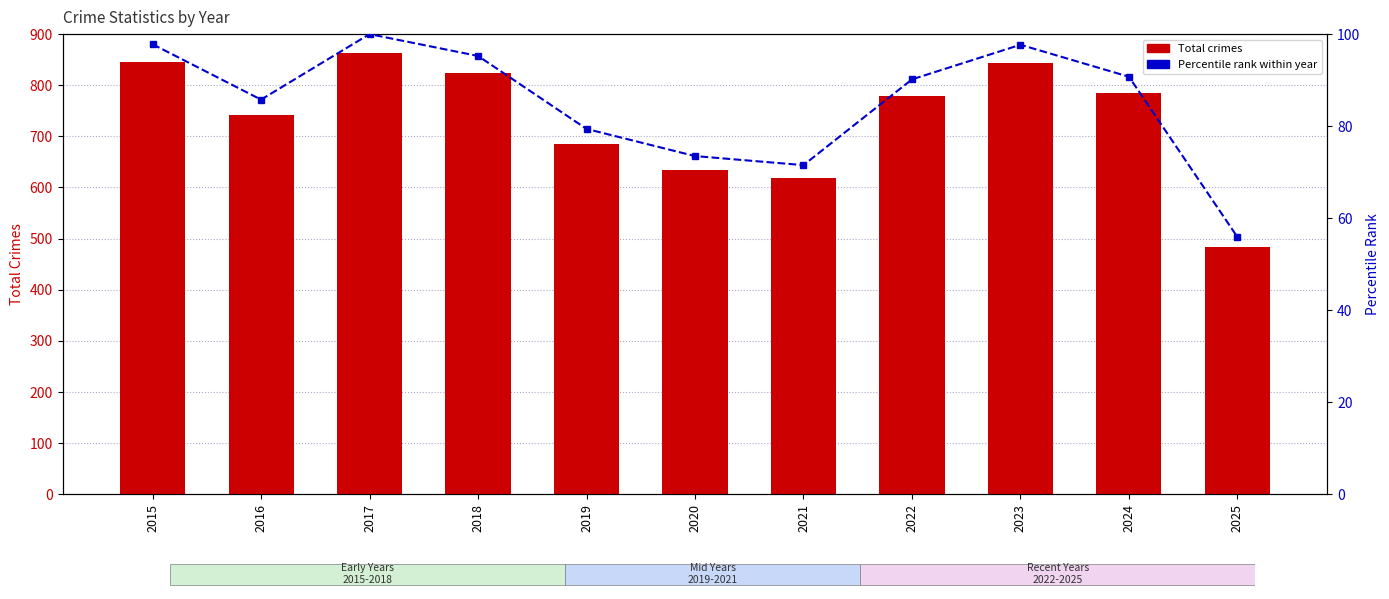

What is the maximum value shown in the chart?

864.0